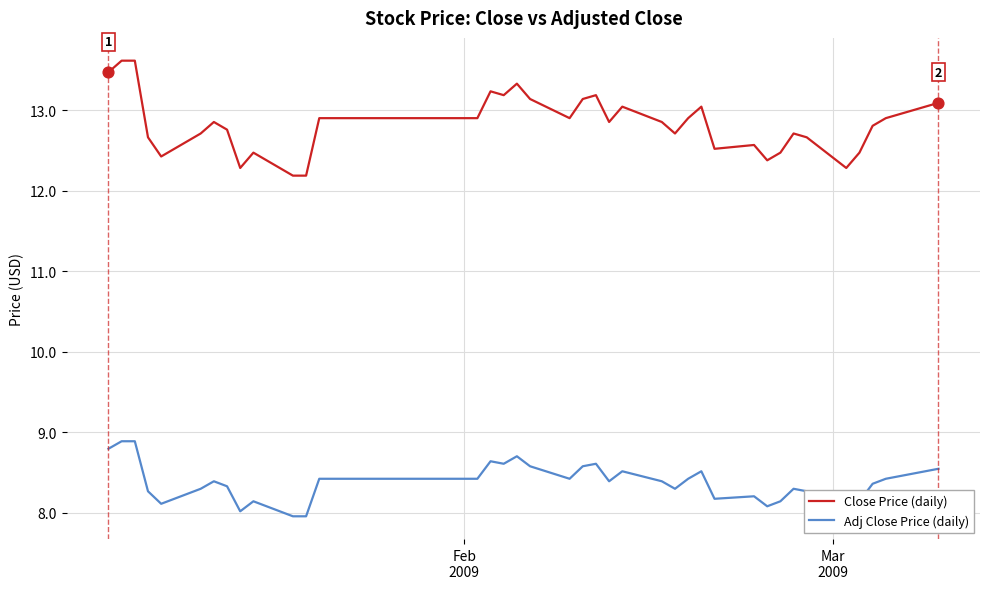

Which series has the widest spread of values?

Close Price (daily)